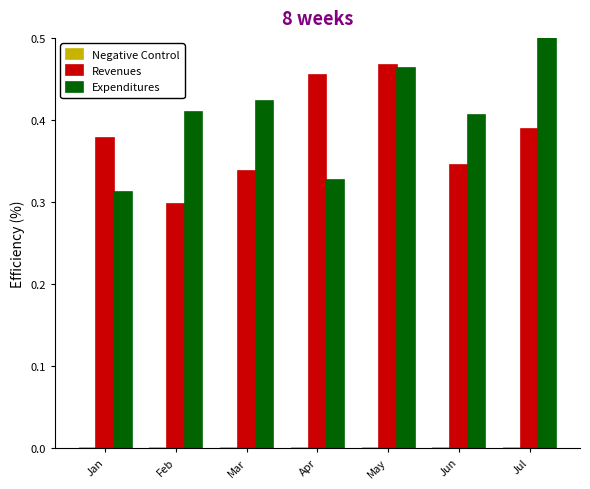

Which category has the highest value in the Revenues series?

May